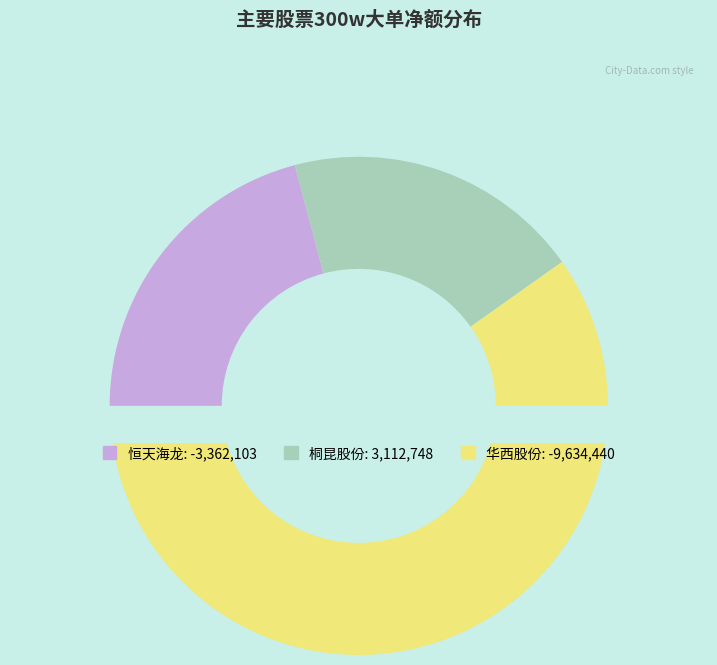

Which slice is the largest?

桐昆股份